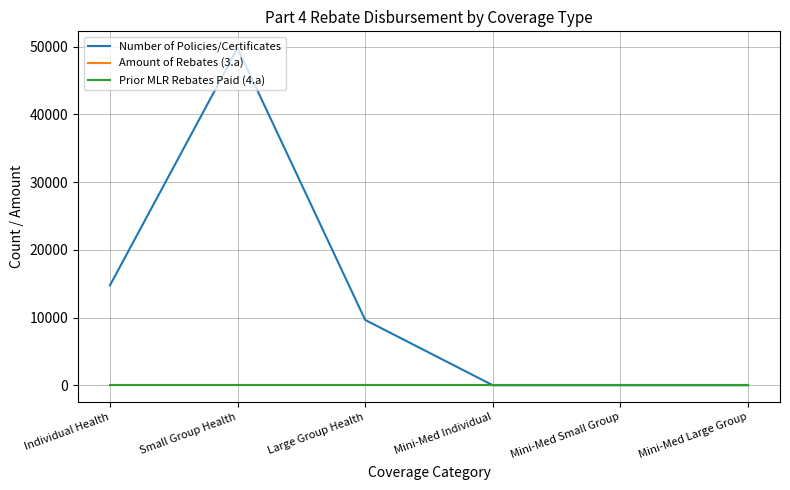

Is this an area chart (filled region under the line)?

No